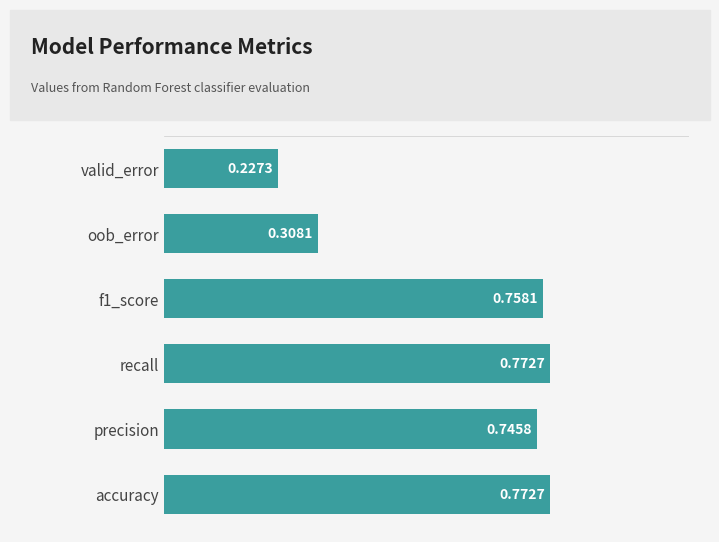

What is the difference between the values at precision and oob_error?

0.4